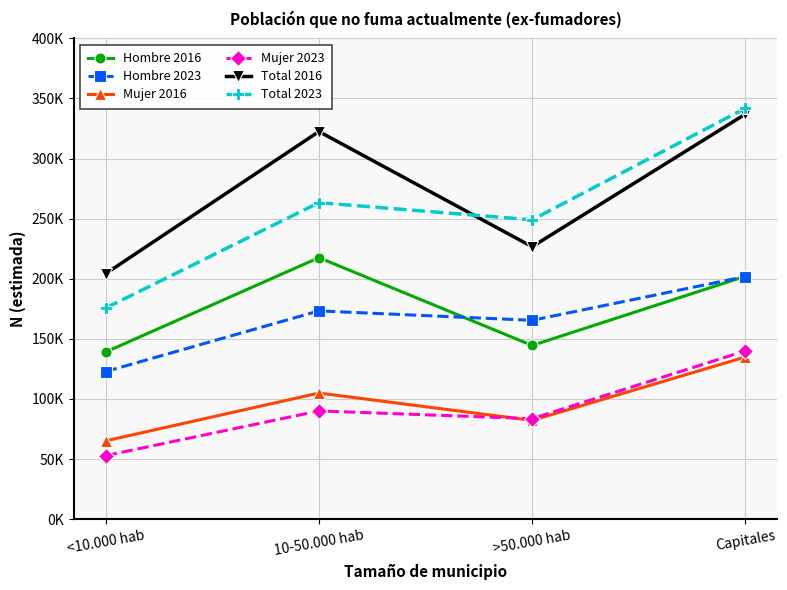

What are all the series names shown in the legend?

Hombre 2016, Hombre 2023, Mujer 2016, Mujer 2023, Total 2016, Total 2023